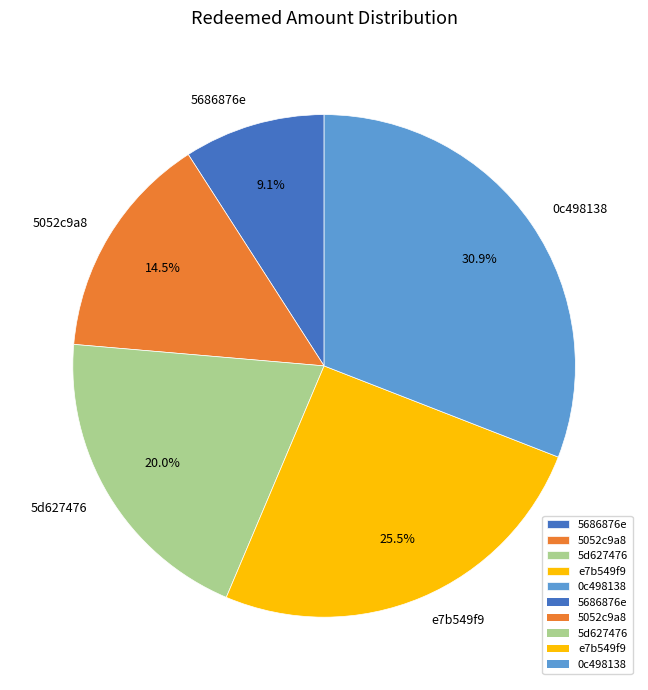

Between 5052c9a8 and 5d627476, which is larger?

5d627476